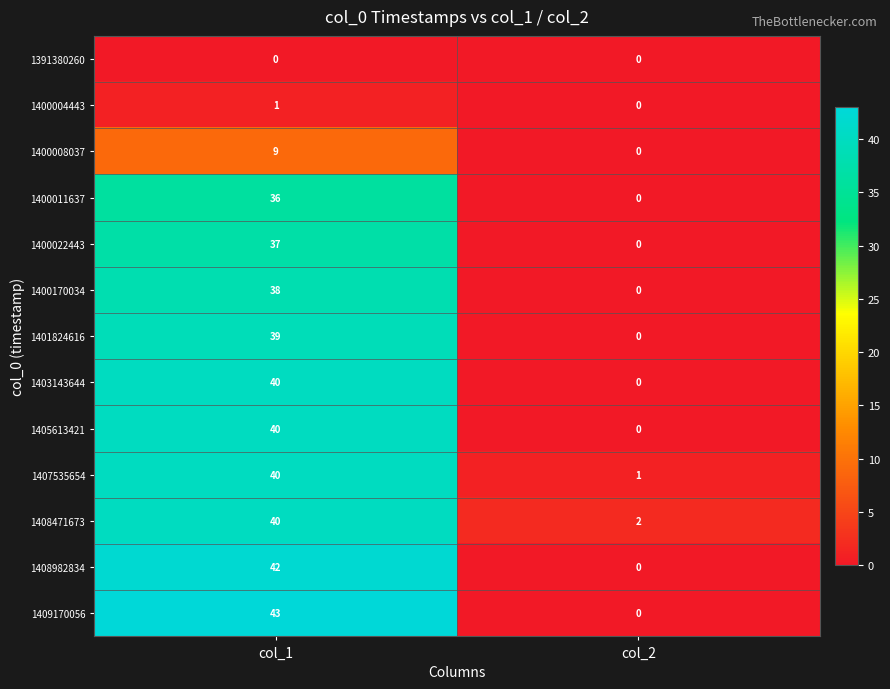

What is the difference between the 1401824616 values at col_1 and col_2?

39